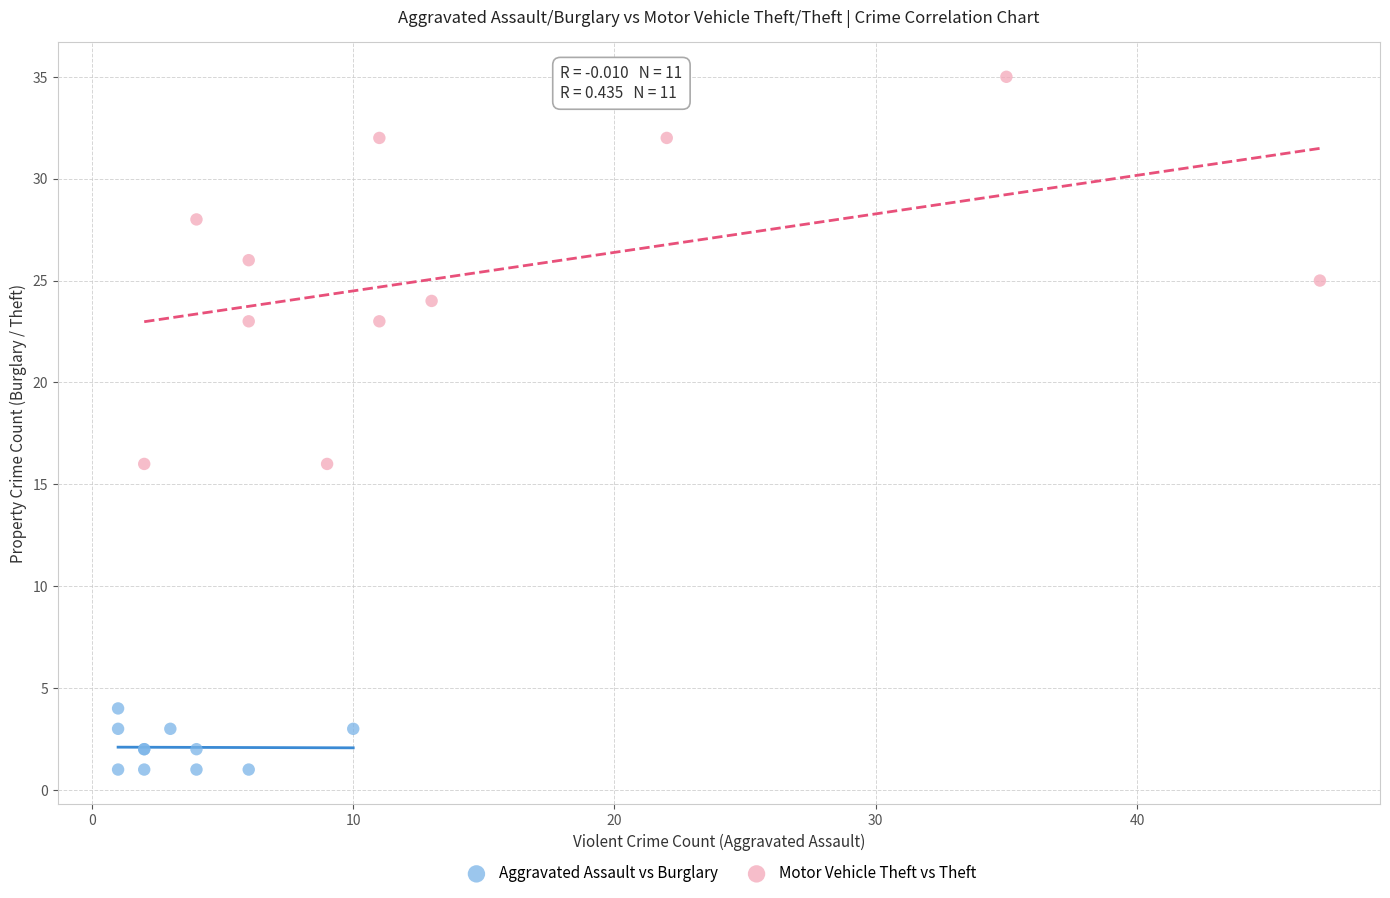

Which series reaches the minimum Y coordinate?

Aggravated Assault vs Burglary